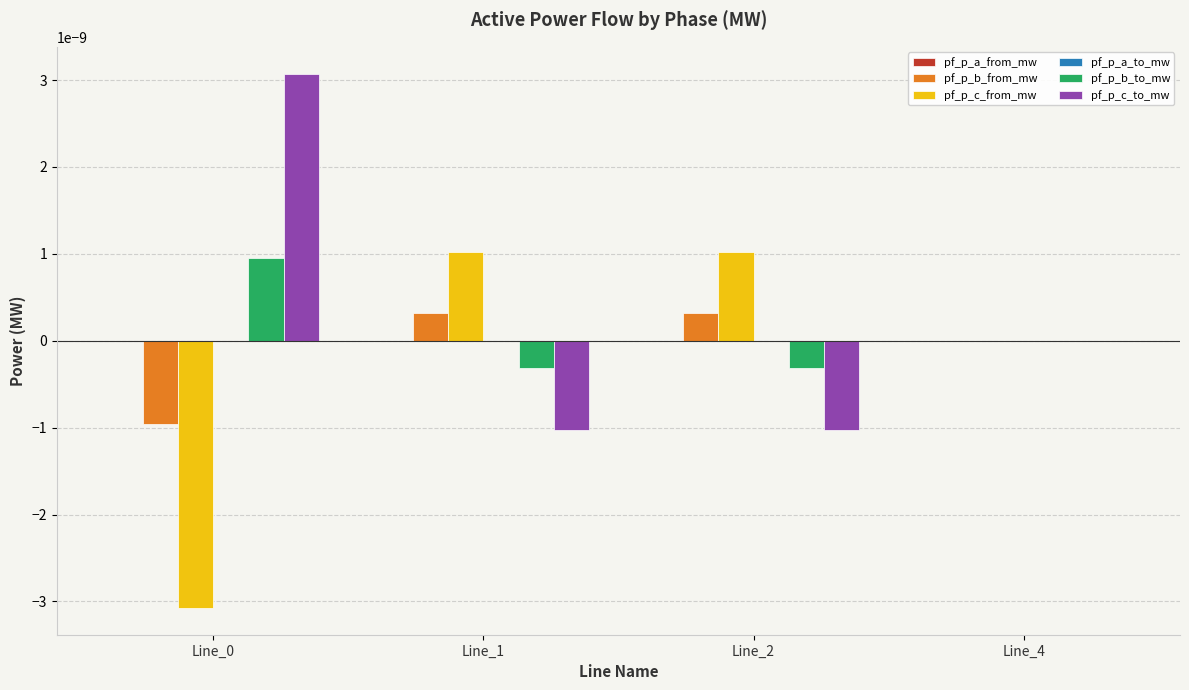

Is it true that pf_p_b_to_mw equals -0.0 at Line_4?

True